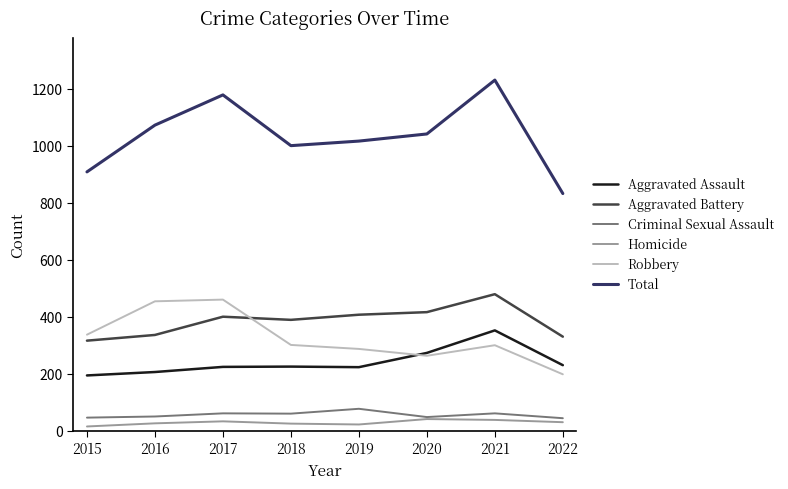

Which series has the widest spread of values?

Total